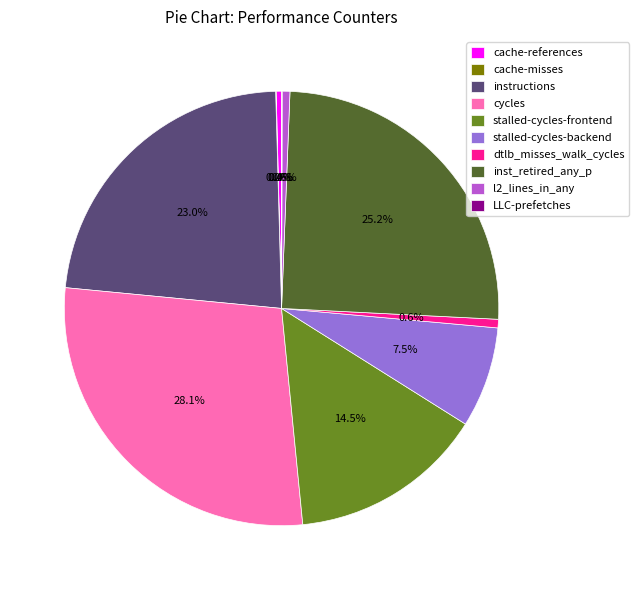

Which category has the biggest portion of the pie?

cycles